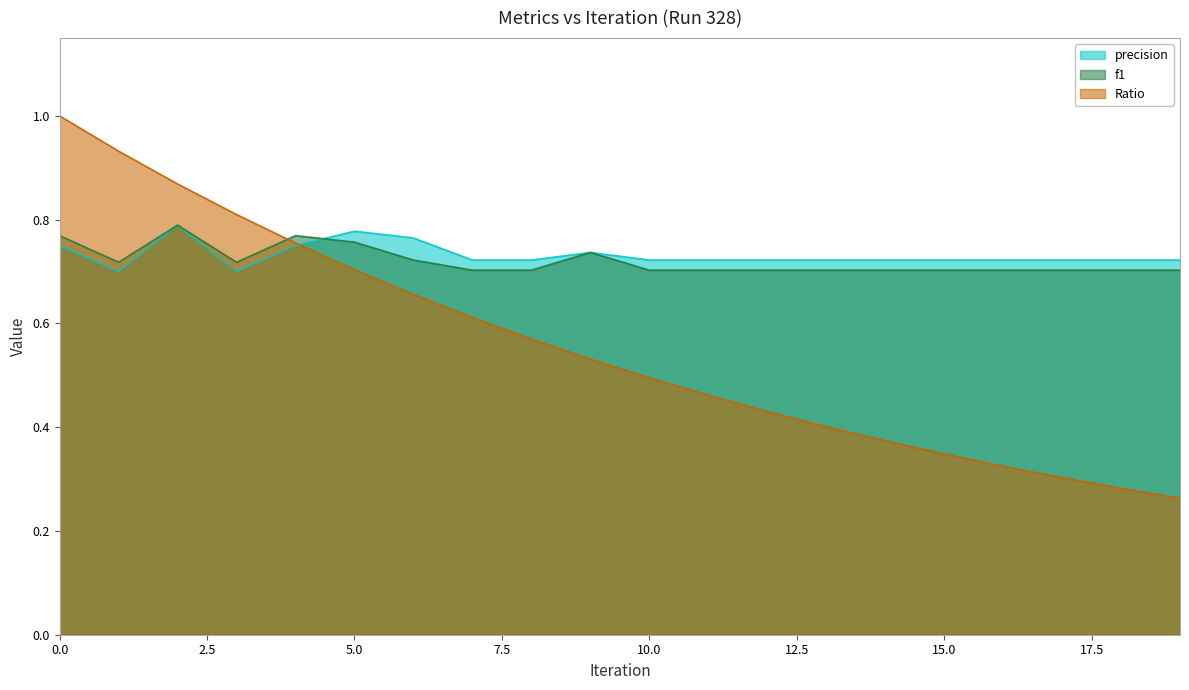

At which label does precision reach its minimum?

1